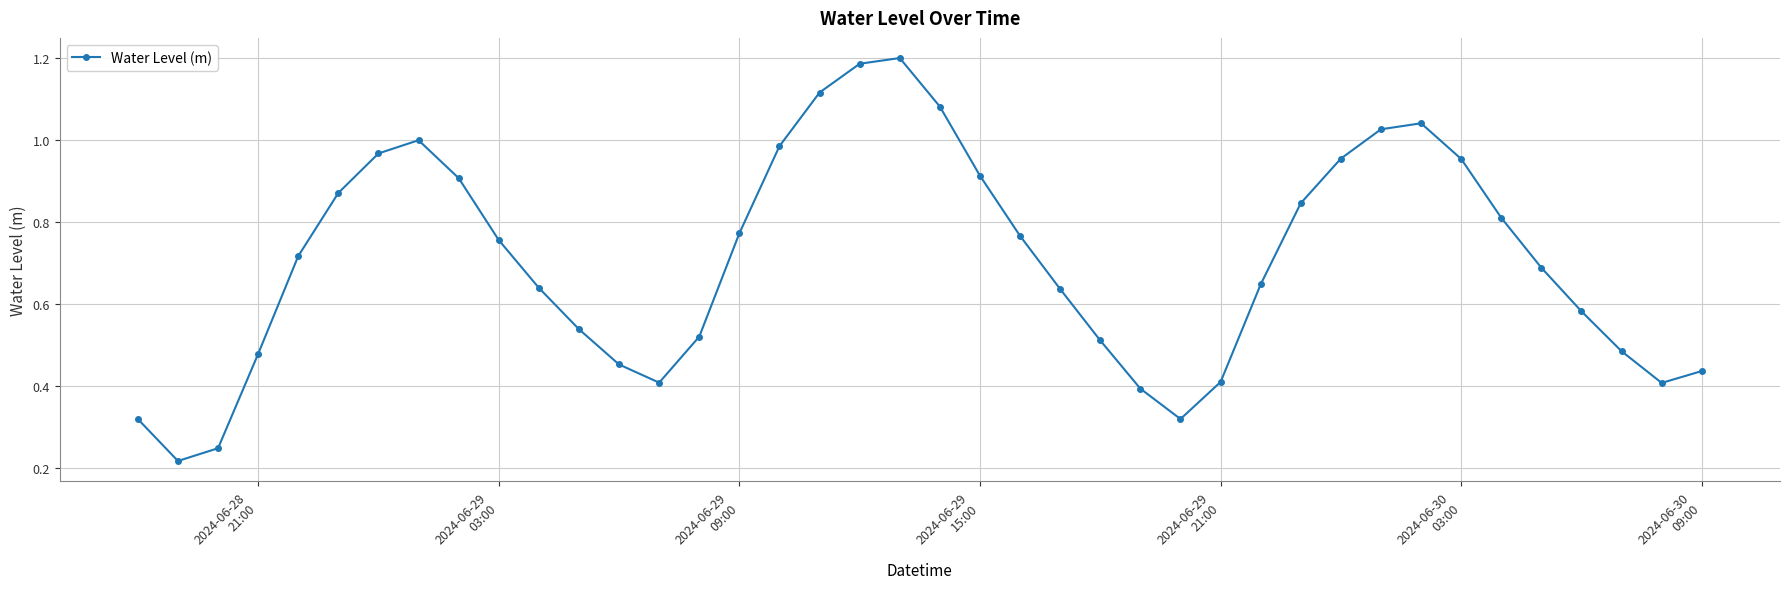

What is the sum of all values?

28.2